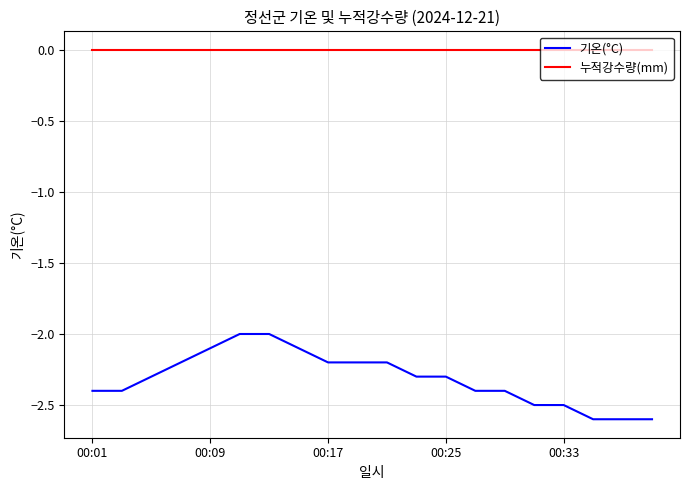

True or false: 누적강수량(mm) and 기온(°C) cross at least once.

False